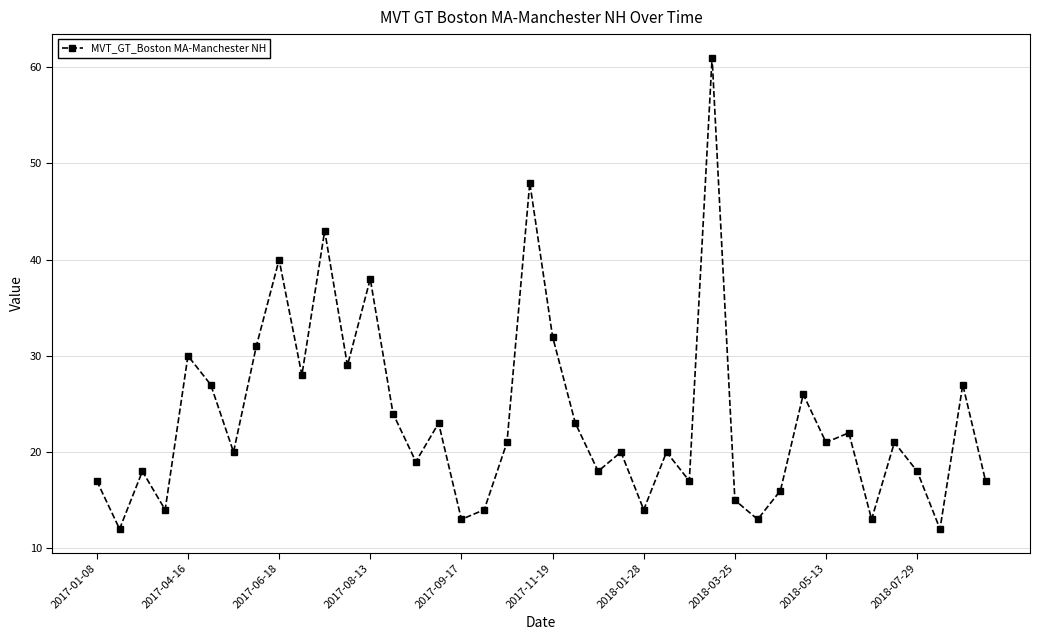

What is the minimum value shown in the chart?

12